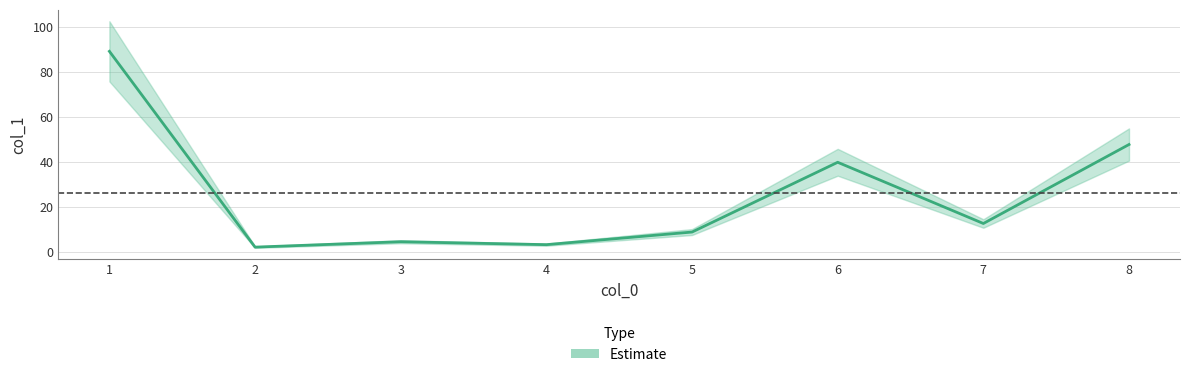

Rank the categories by value from highest to lowest.

1, 8, 6, 7, 5, 3, 4, 2